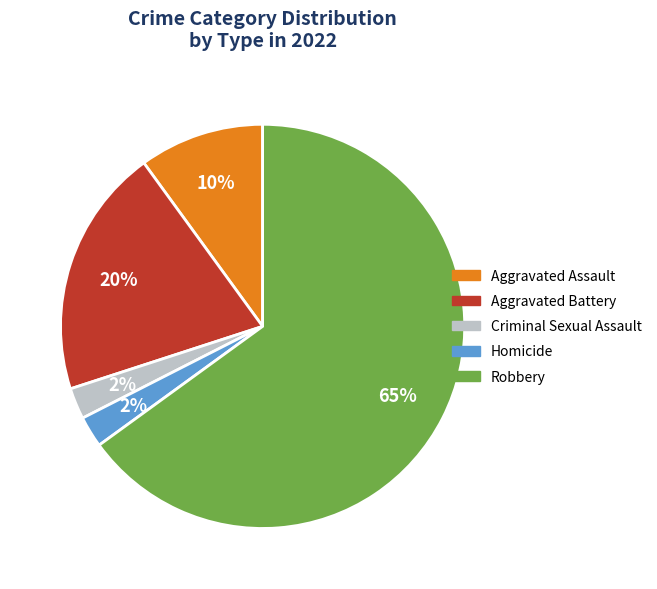

Is it true that Robbery is 71% of the pie?

False